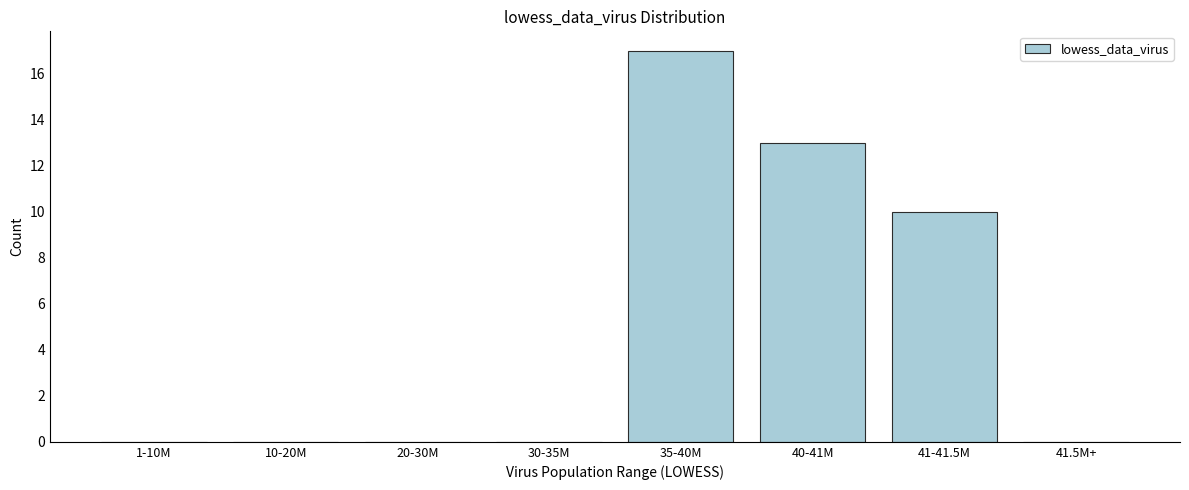

Reading left to right, what are all the values shown in this chart?

1-10M=0	10-20M=0	20-30M=0	30-35M=0	35-40M=17	40-41M=13	41-41.5M=10	41.5M+=0